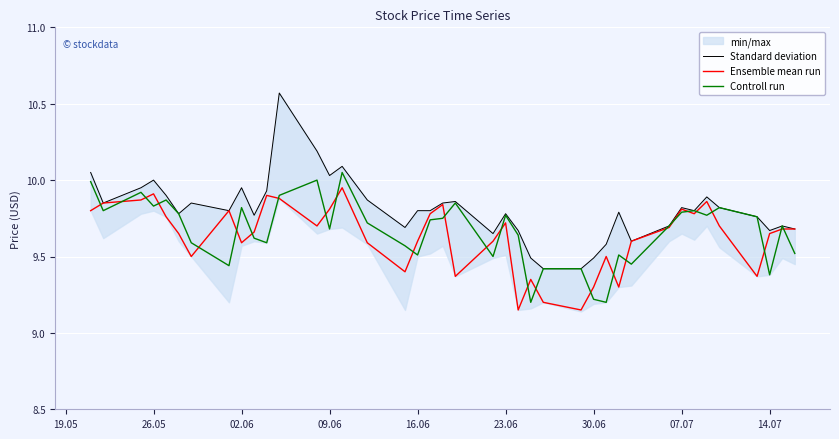

True or false: Controll run and Ensemble mean run intersect in this chart.

True